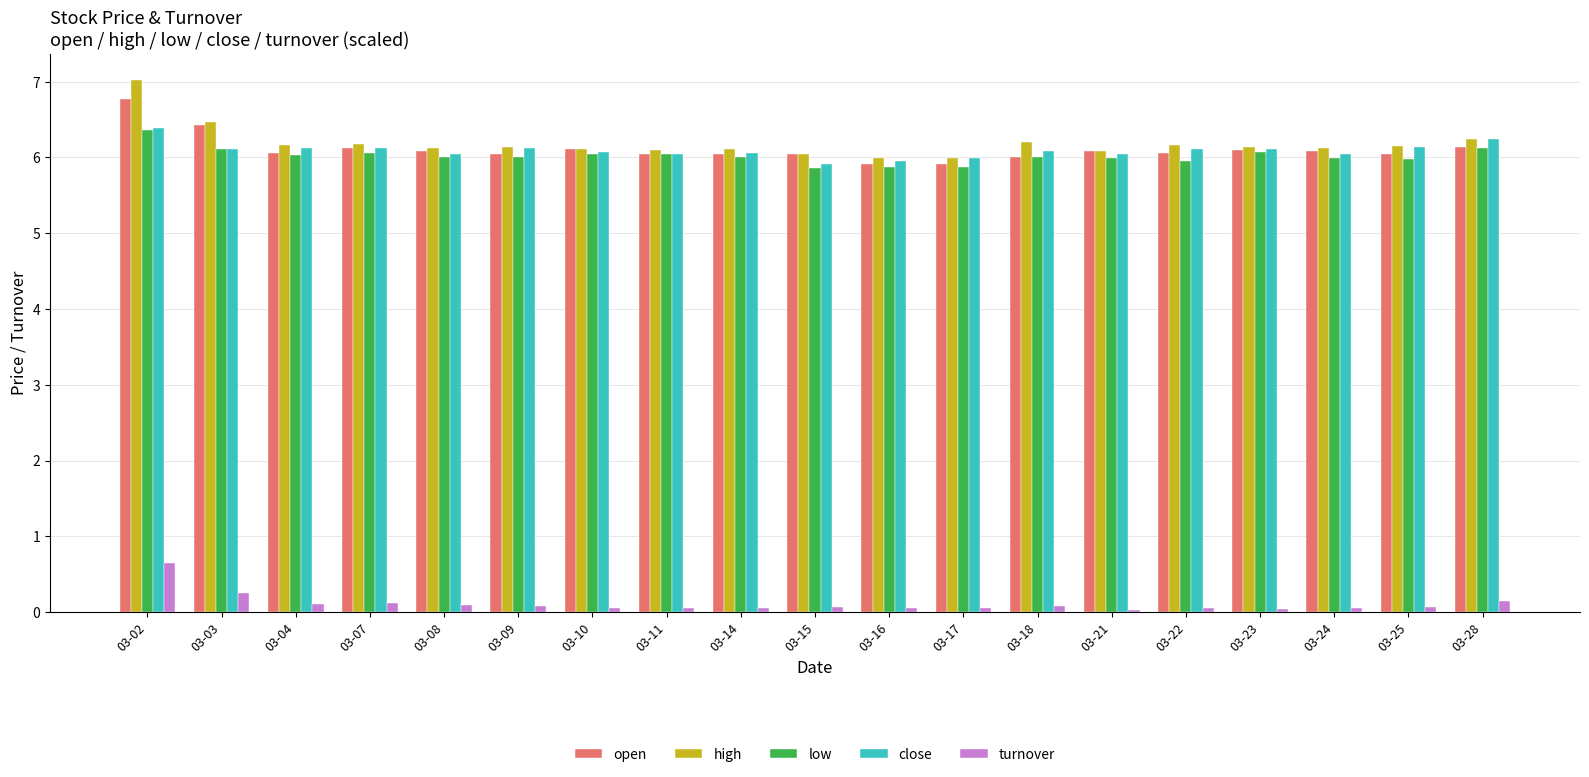

Which series has the widest spread of values?

high